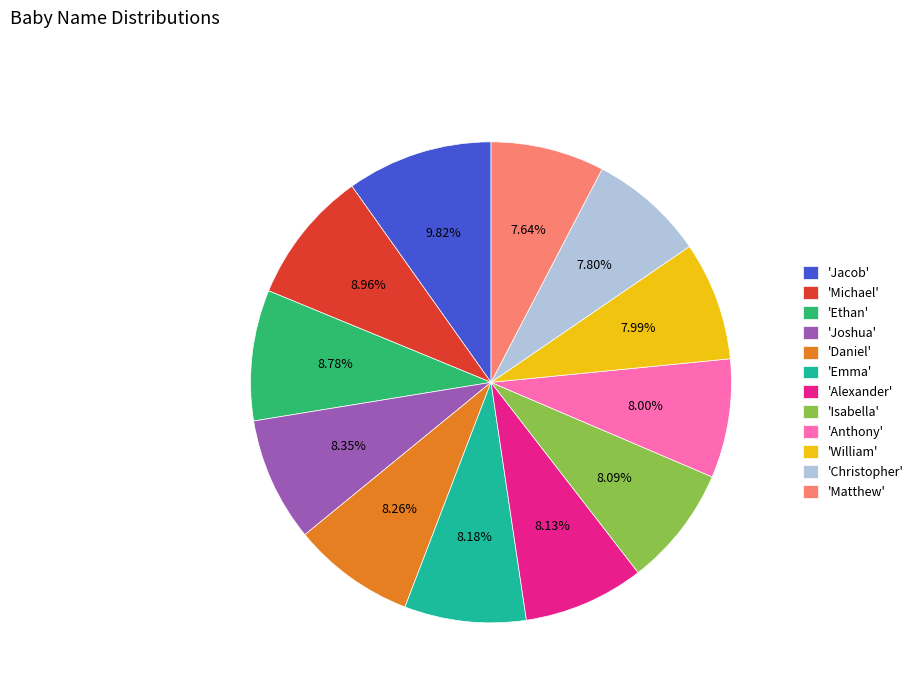

Is there any slice that represents more than half of the pie?

No